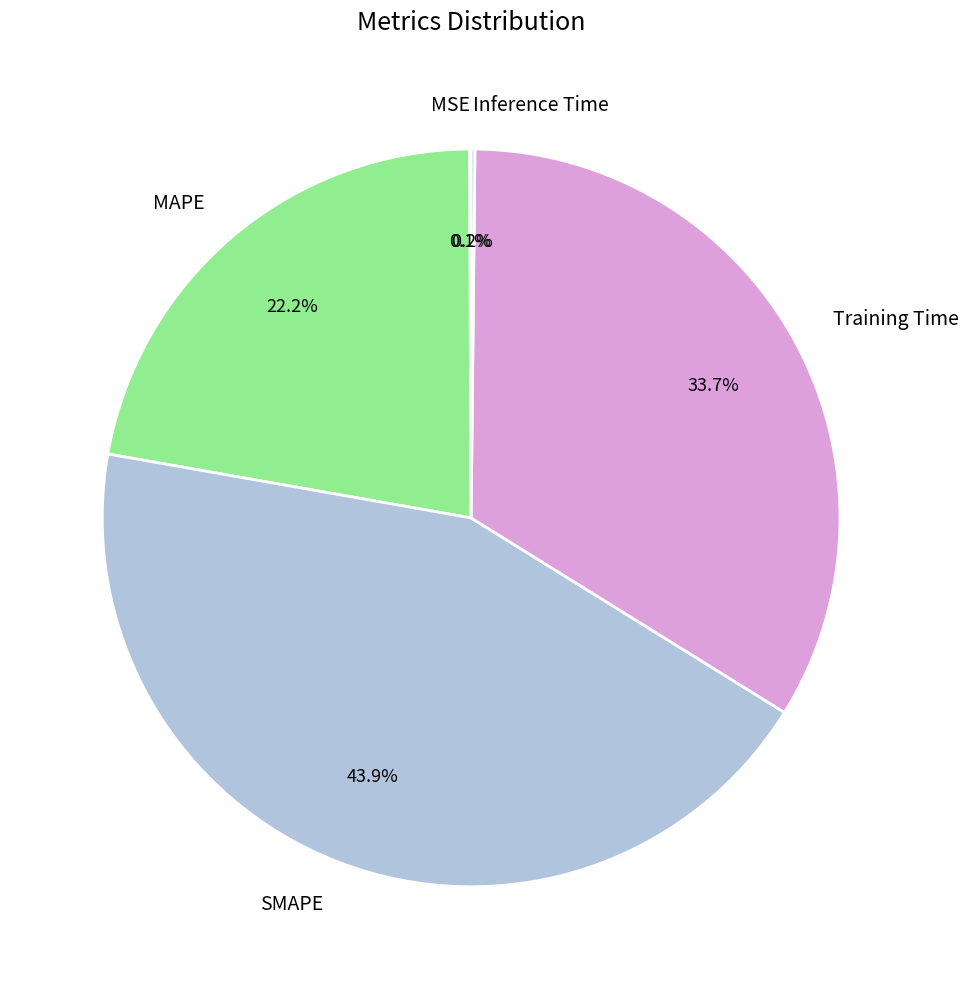

The Training Time slice represents 41% of the pie. True or false?

False